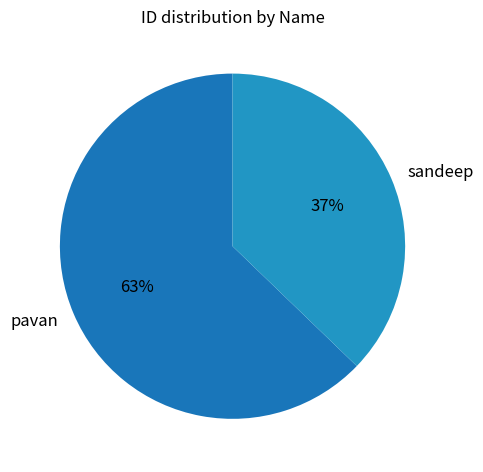

Which category has the biggest portion of the pie?

pavan